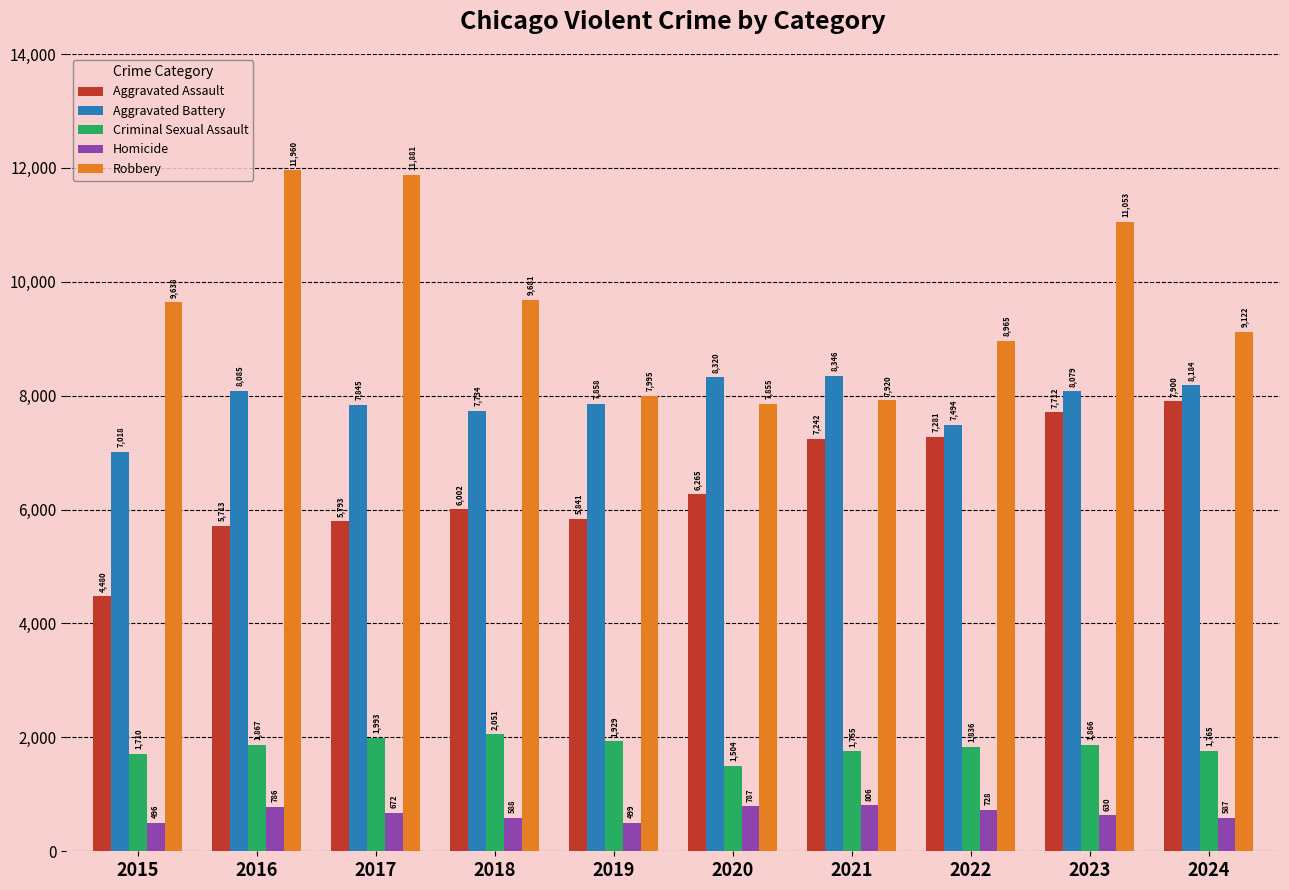

At which label is Aggravated Assault closest to 6190?

2020